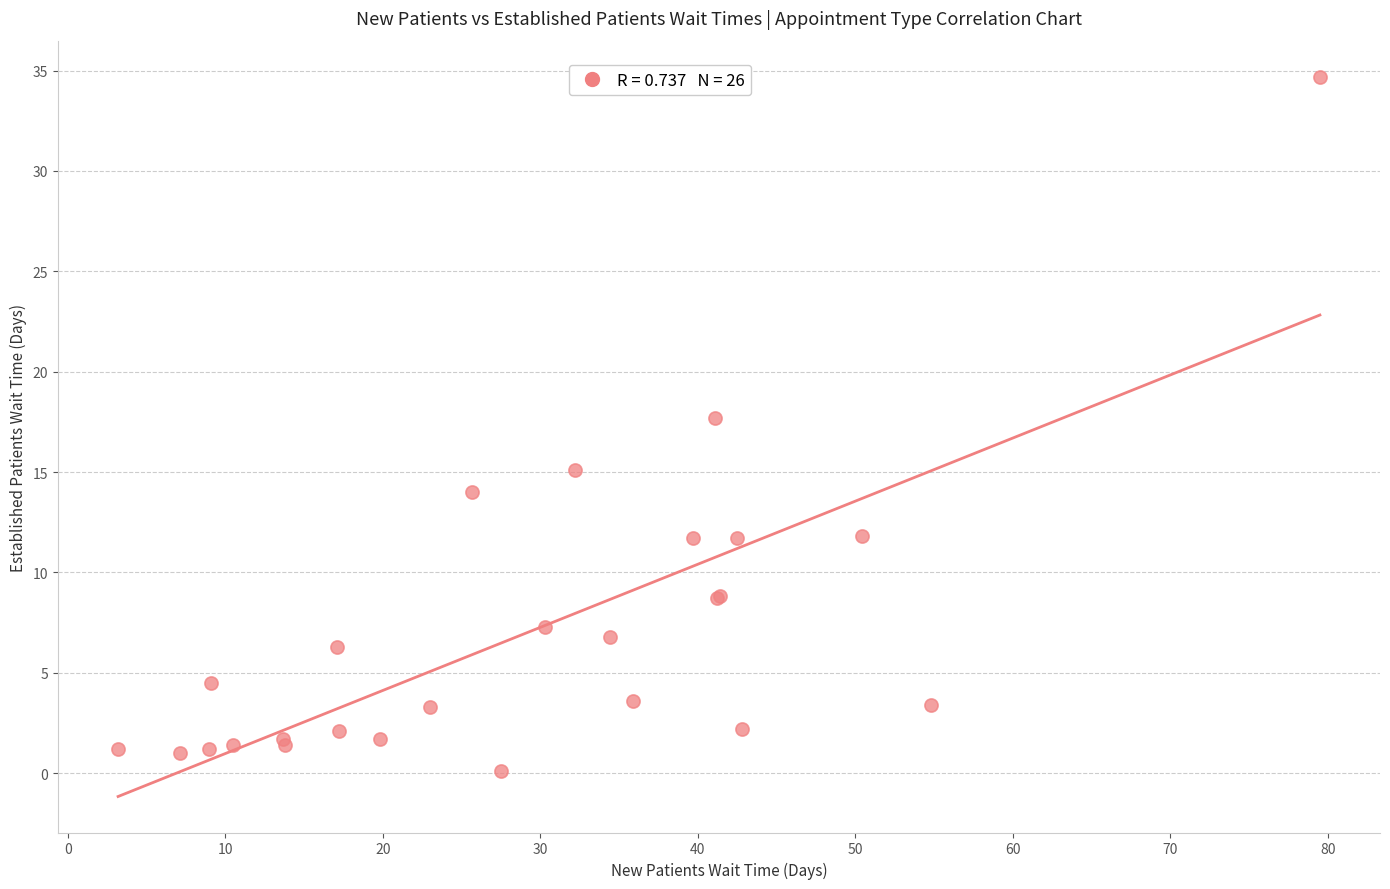

What Y value in the scatter plot is closest to 17?

17.7